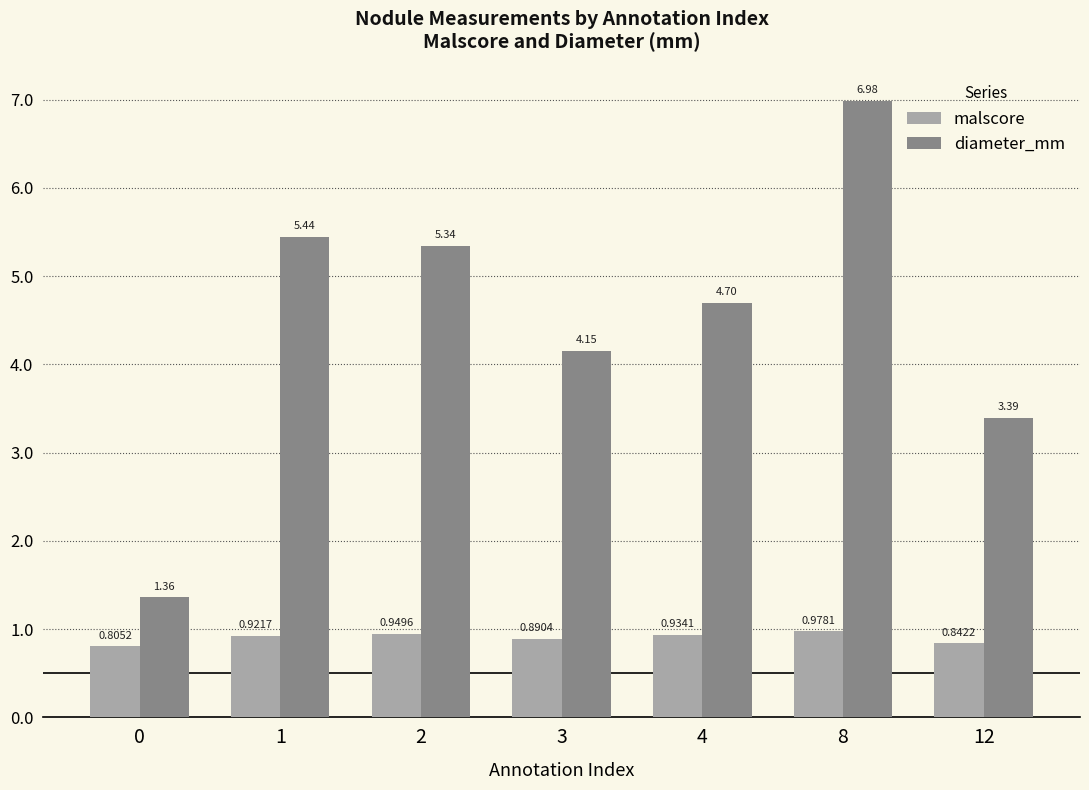

What is the difference between the maximum and minimum values in the diameter_mm series?

5.6